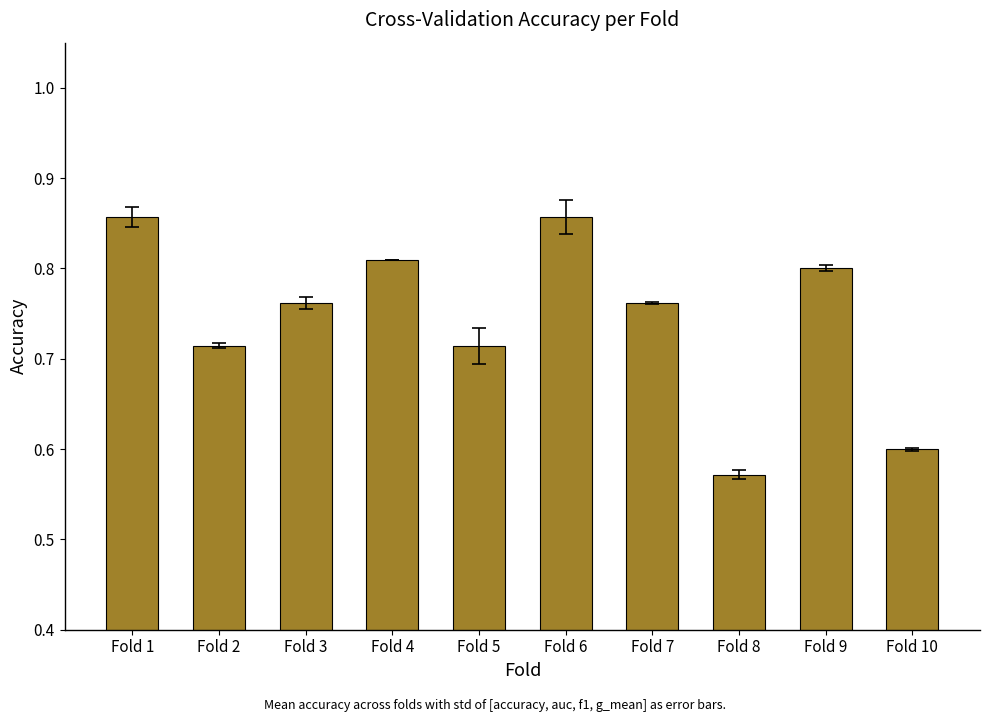

How many categories are shown in the chart?

10